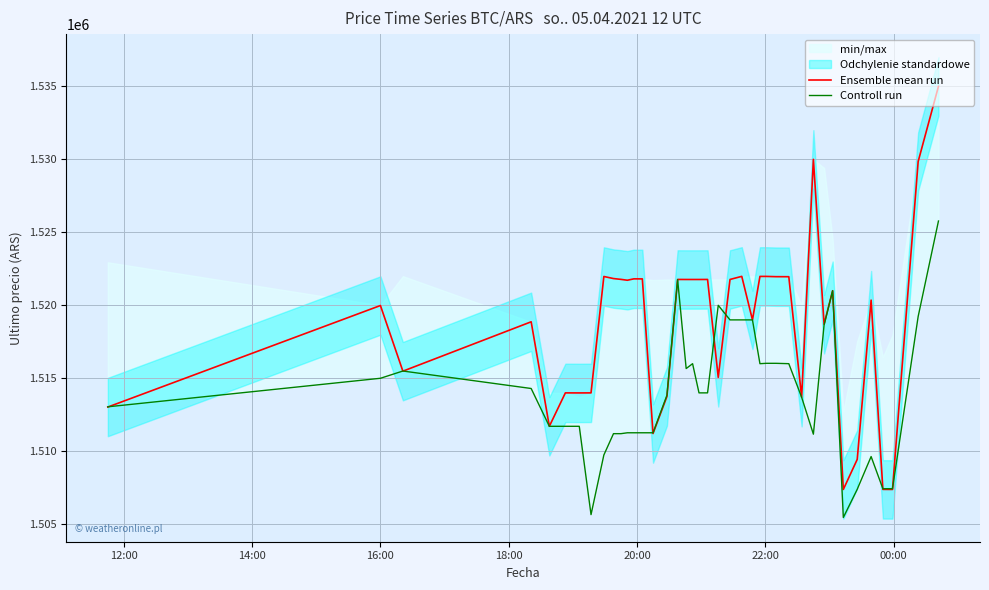

In Controll run, how many points are higher than both neighbors (excluding endpoints)?

6